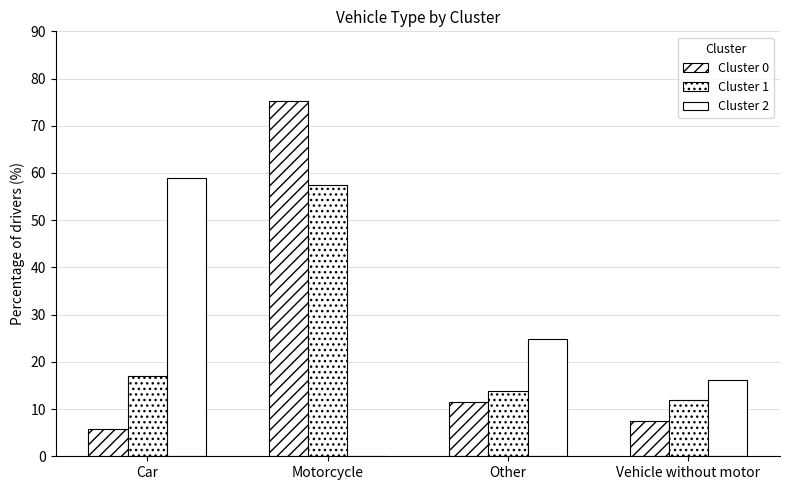

Is it true that Cluster 1 equals 57.4 at Motorcycle?

True